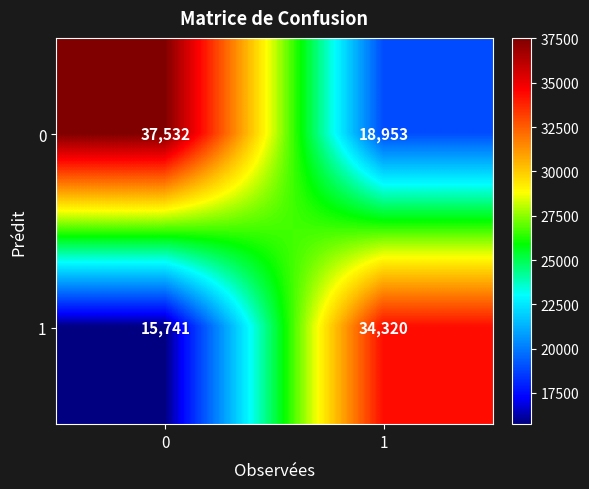

Rank the series at 0 from highest to lowest value.

0, 1